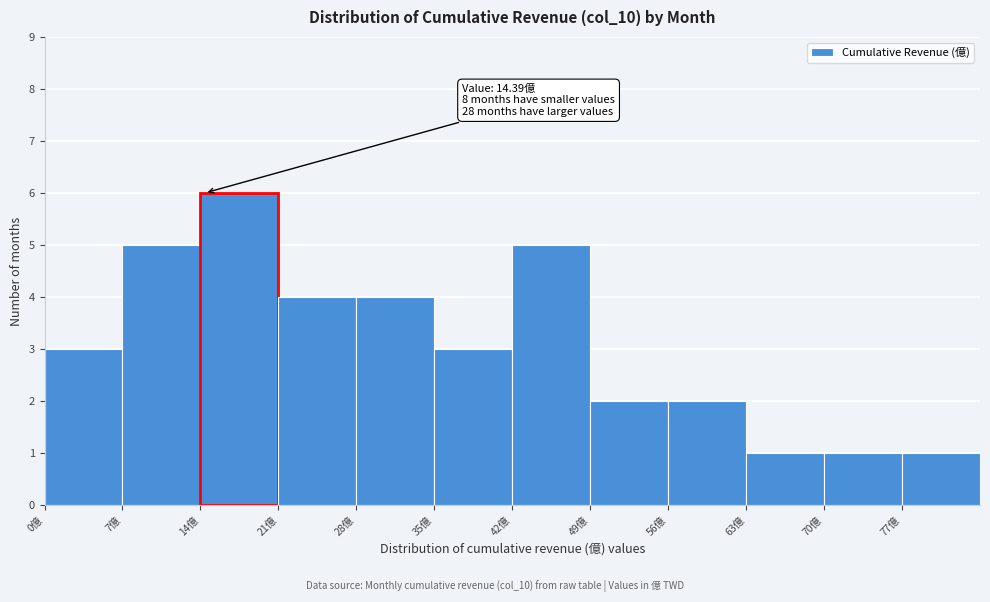

Which range on the x-axis has the tallest bar?

14 to 21